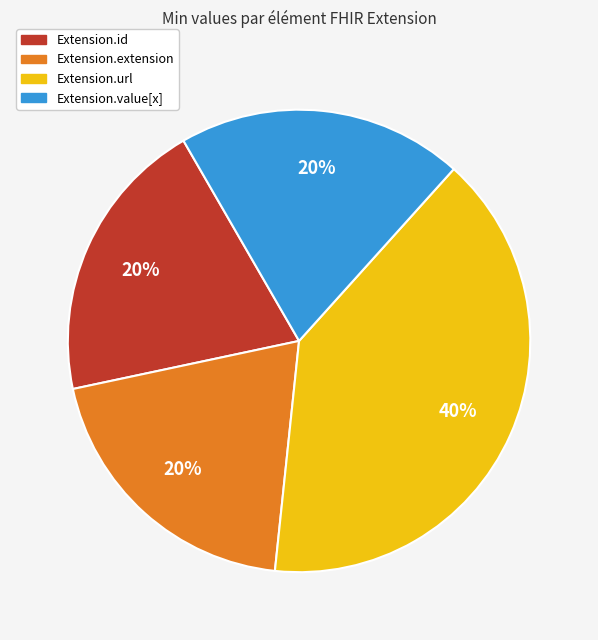

Which slice is the largest?

Extension.url